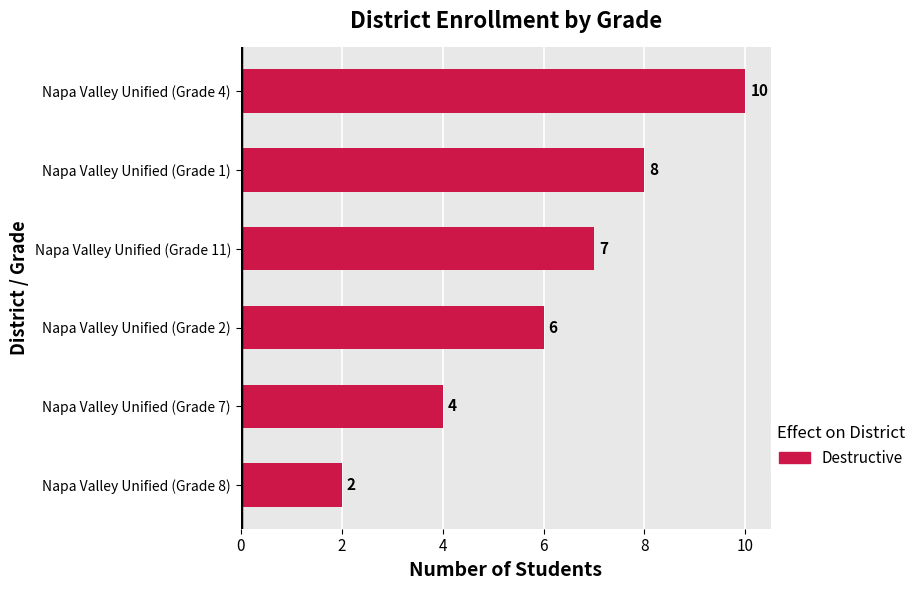

The value at Napa Valley Unified (Grade 1) is 14. True or false?

False